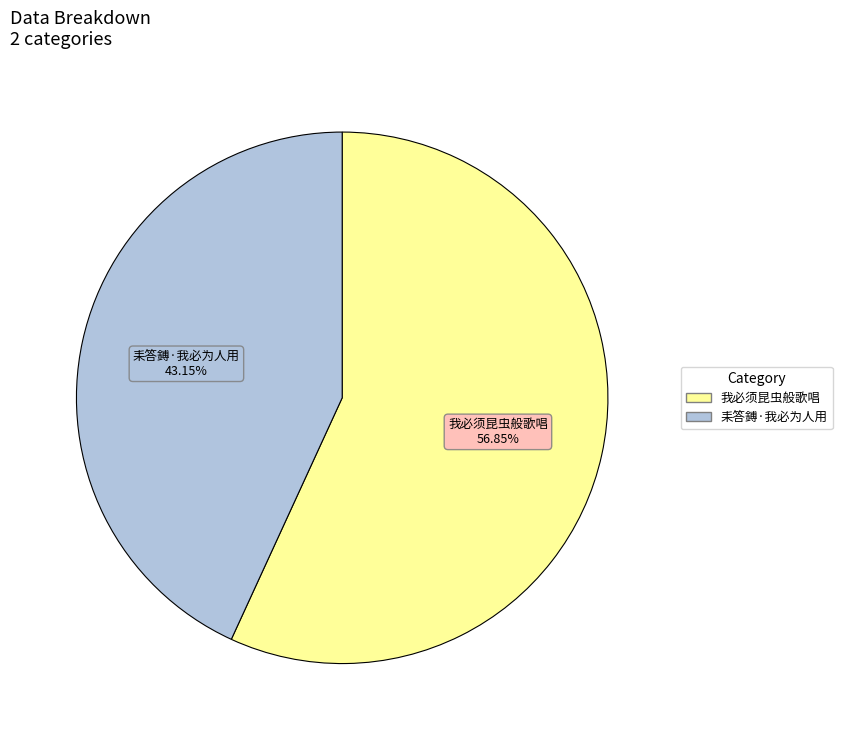

How many slices are in this pie chart?

2